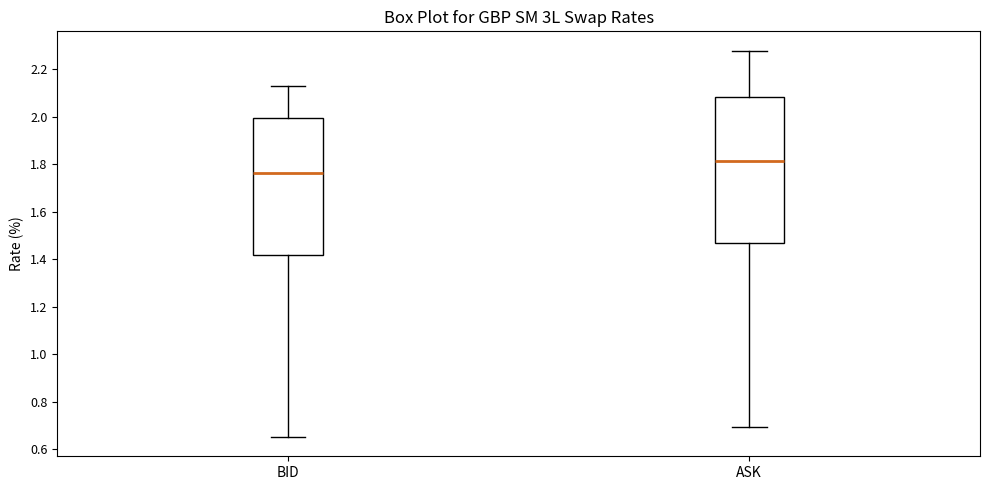

Where is the lower edge of the box for ASK on the y-axis? The values are not printed on the chart, so give them approximately, as read against the axis.

1.46